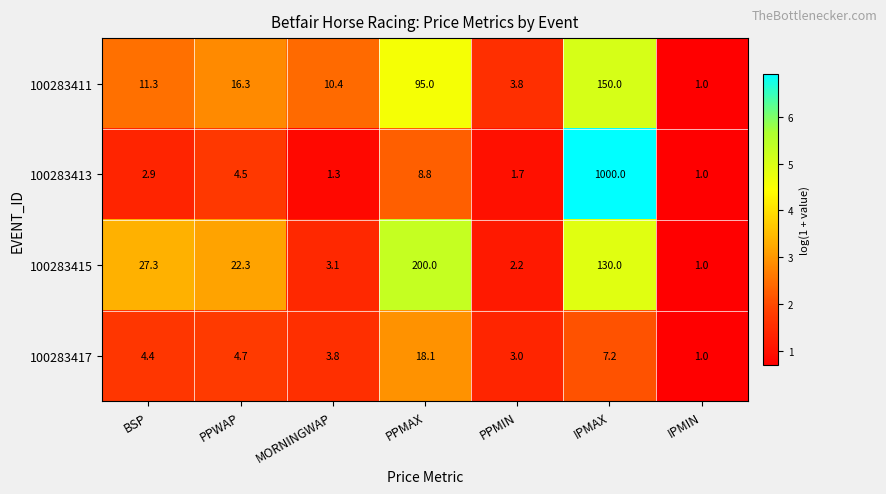

Which series has the widest spread of values?

100283413